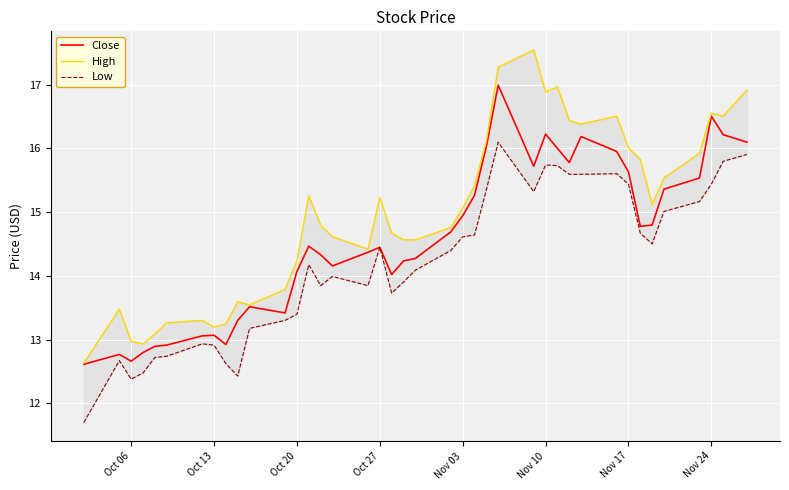

What is the average value of the Low series?

14.2